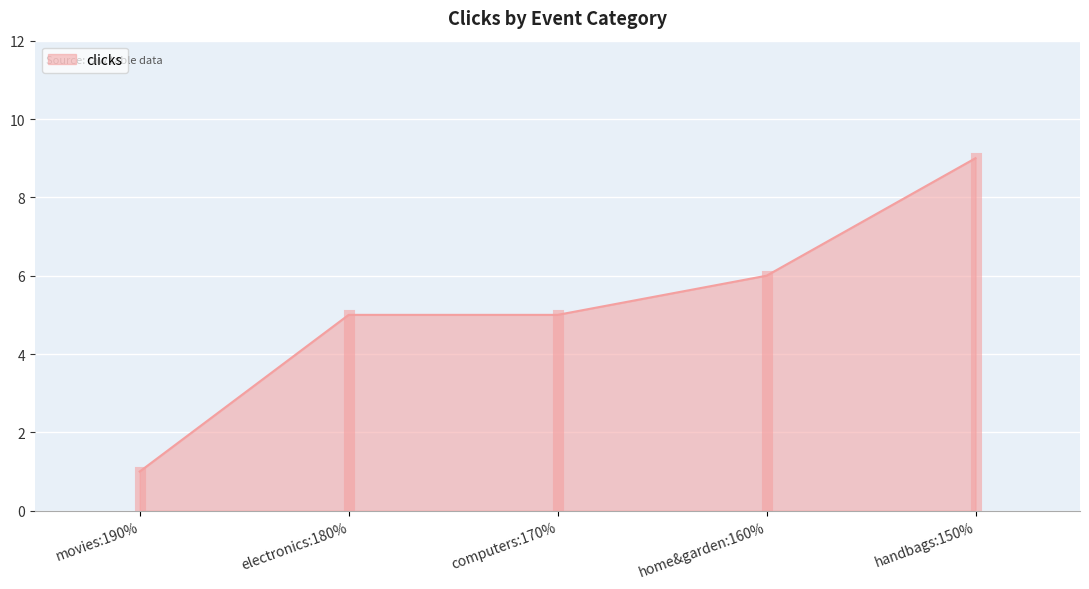

True or false: the data has more than 2 interior local peaks.

False